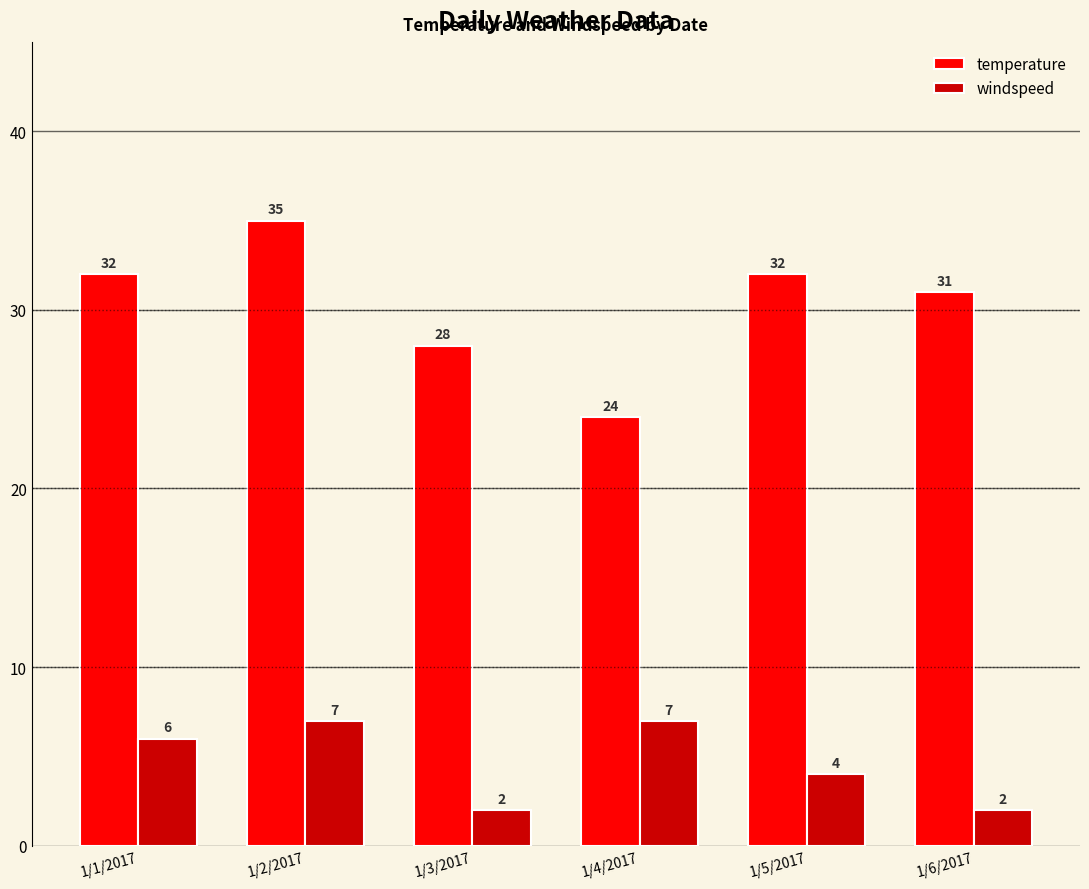

Which label corresponds to the largest value in the chart?

1/2/2017